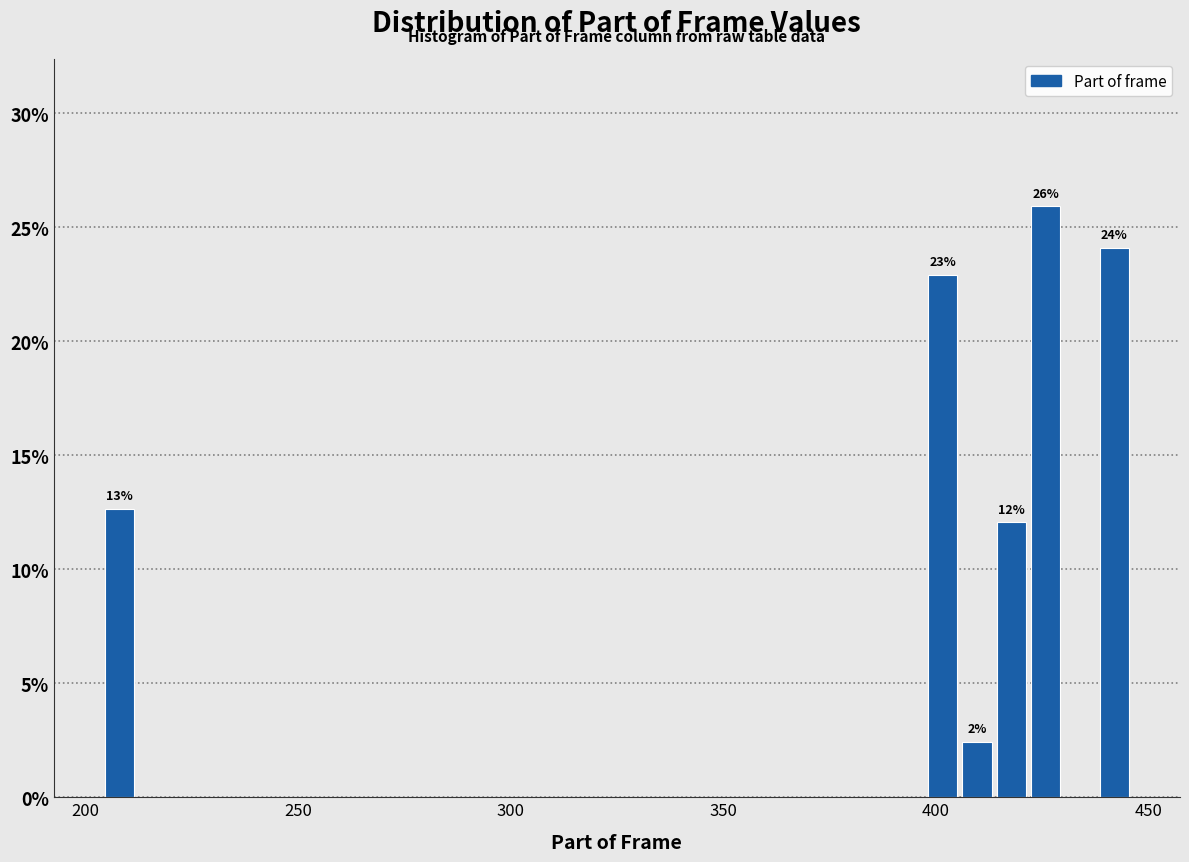

Read against the x-axis, roughly where is the centre of the tallest bar?

425